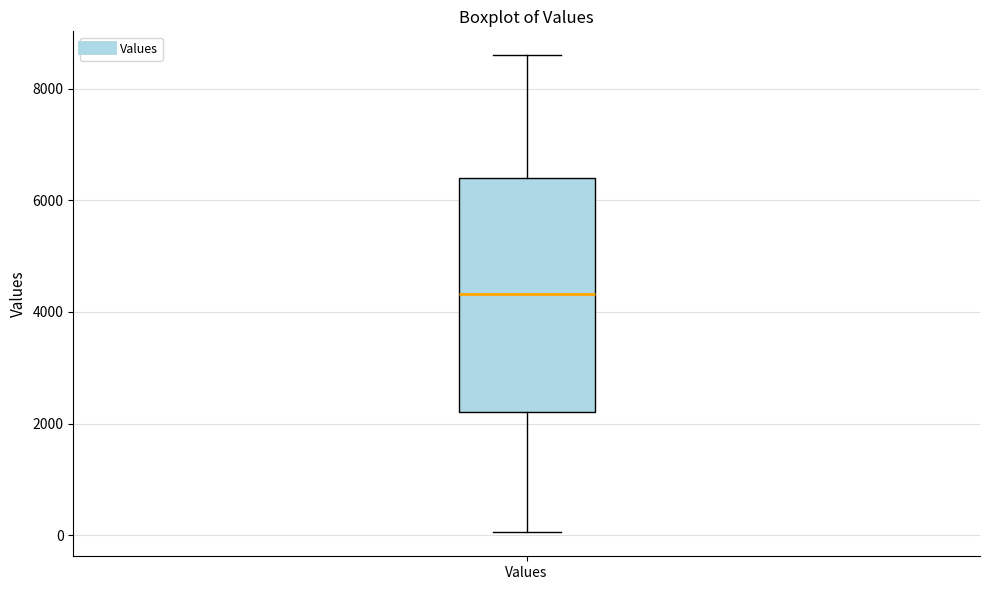

Transcribe this box plot: give where the median line is, the range the box spans, and where the two whiskers end, as read against the y-axis. The values are not printed on the chart, so give them approximately, as read against the axis.

median 4400, box 2200 to 6400, whiskers 0 to 8600